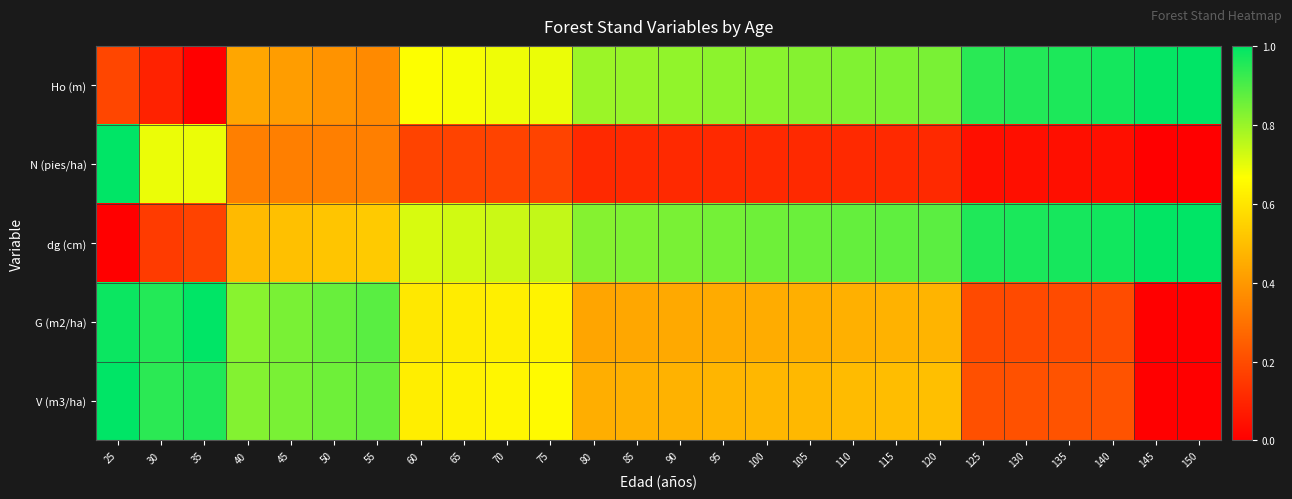

At which category is the sum across all series the highest?

25